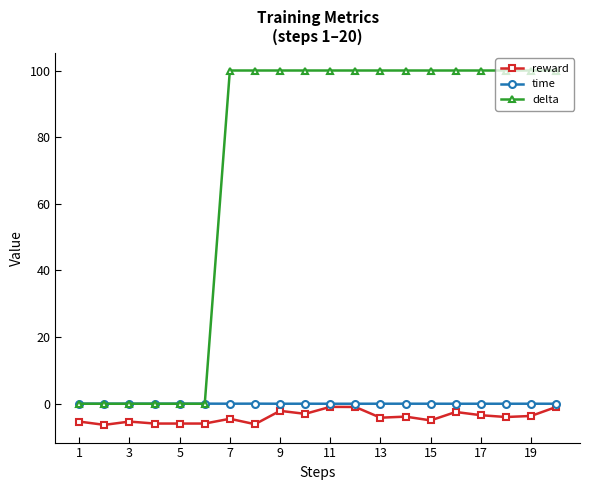

How many series are shown in this chart?

3